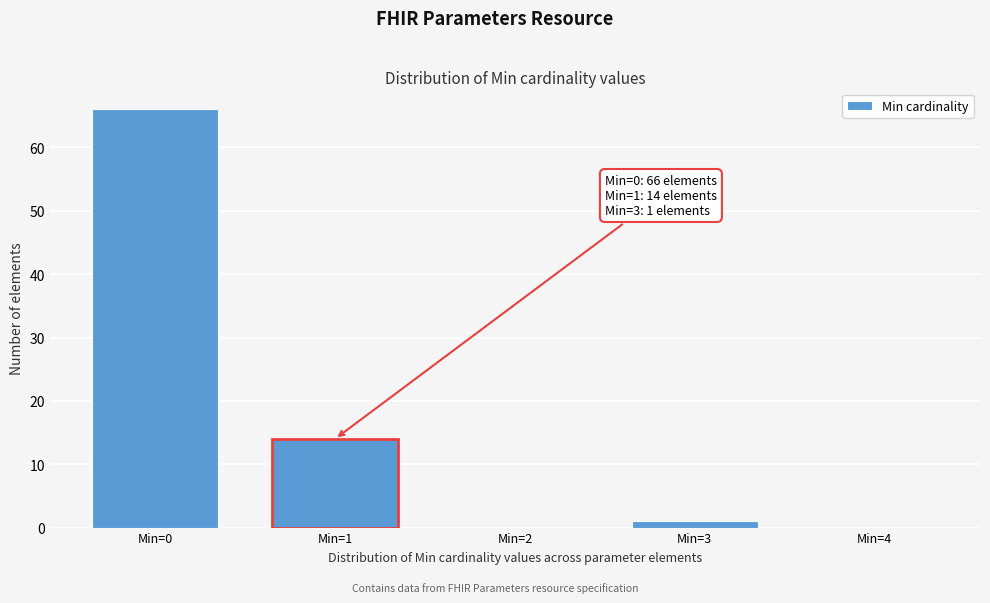

Reading left to right, transcribe all the data shown in this chart.

Min=0=66	Min=1=14	Min=2=0	Min=3=1	Min=4=0